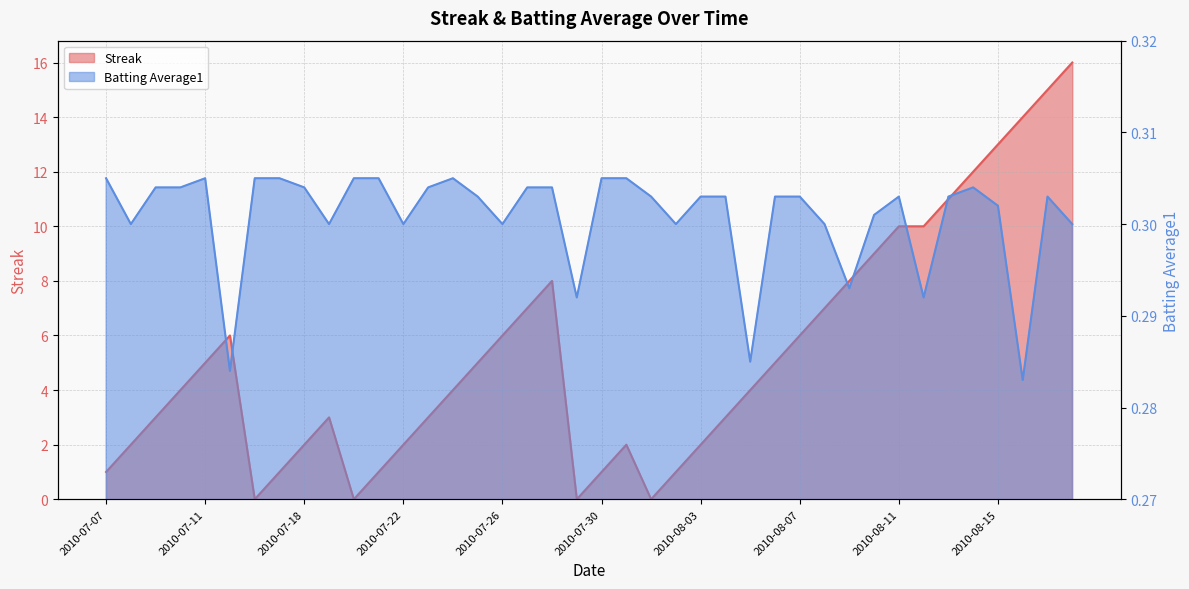

The Streak series shows 1.6 at 2010-07-21. True or false?

False